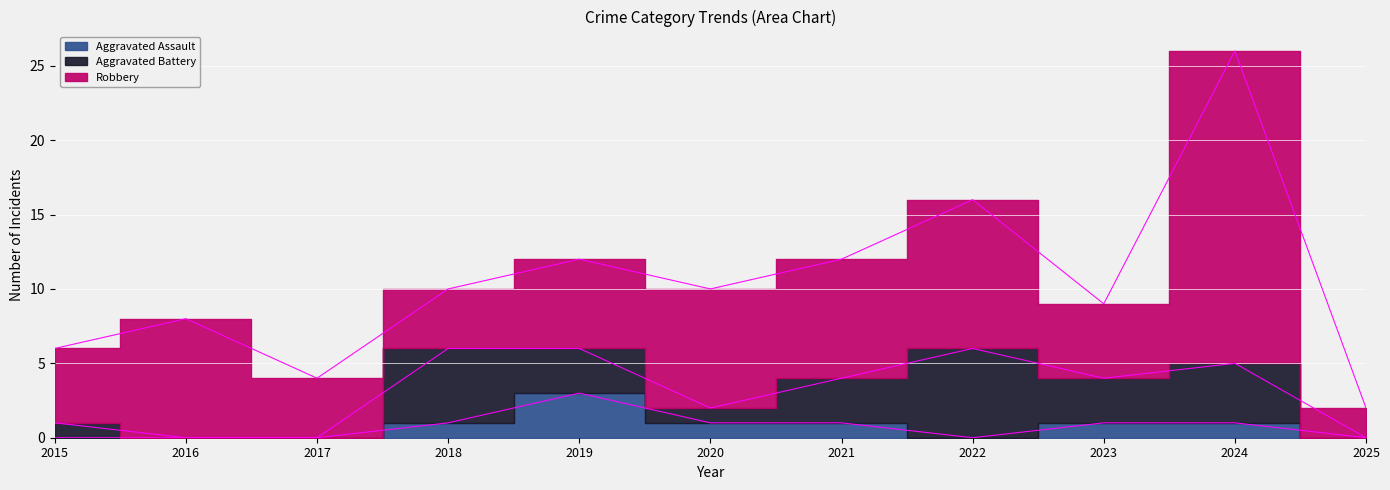

Which category has the highest value across all series?

2024